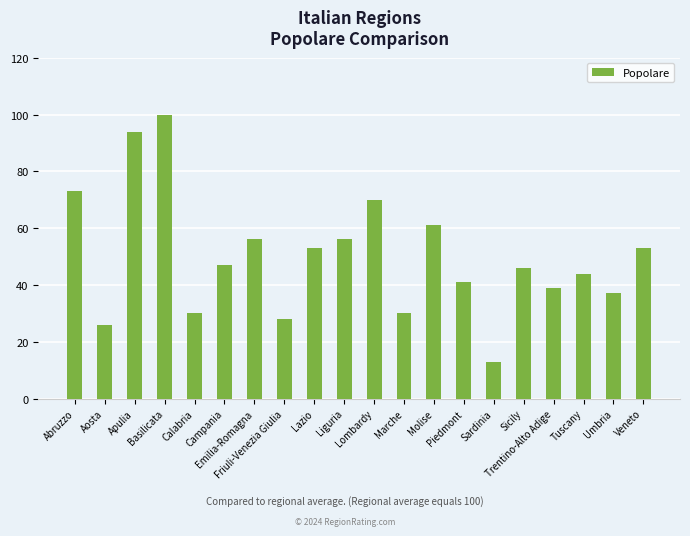

What position from the left is Apulia?

3